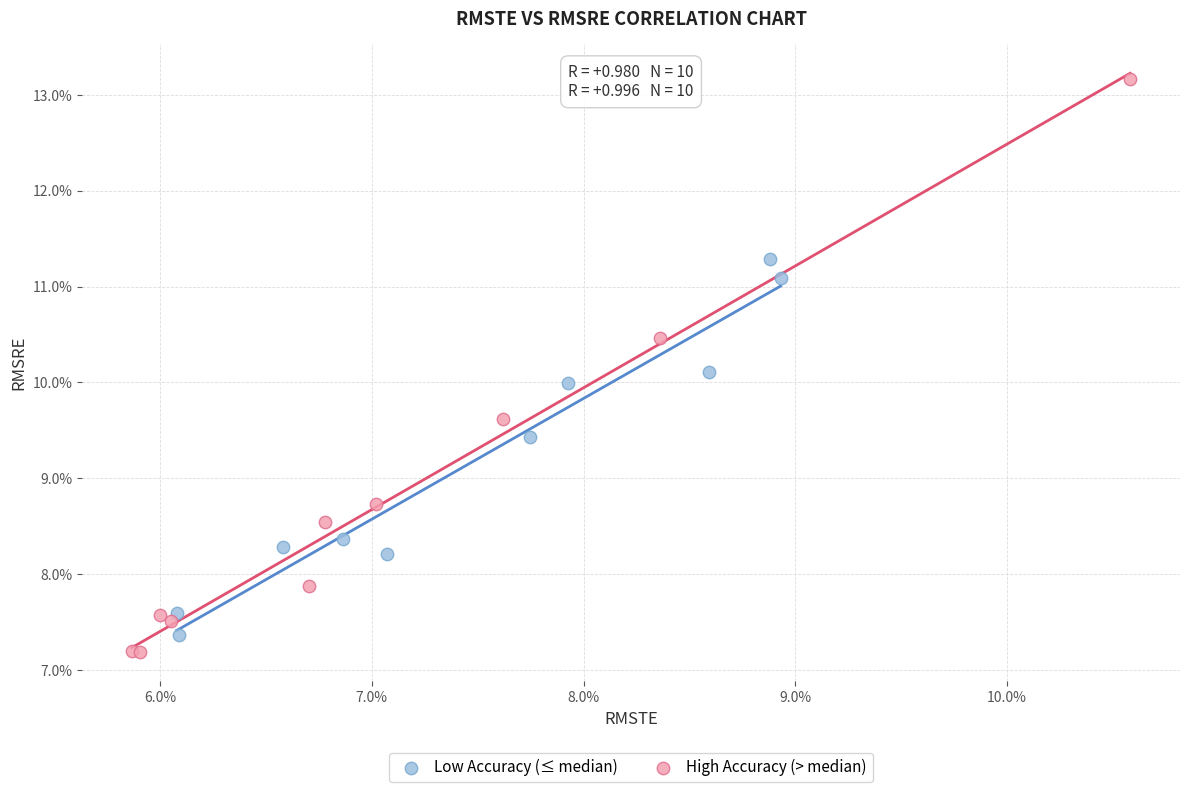

What are all the series names shown in the legend?

Low Accuracy (≤ median), High Accuracy (> median)